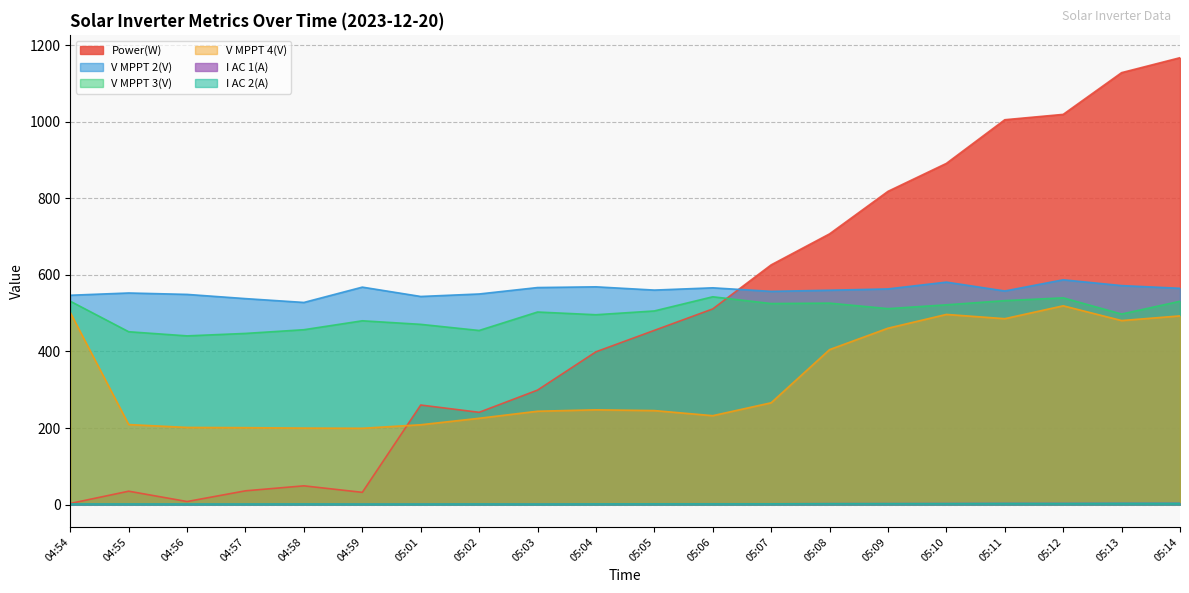

What is the label of the 4th point from the left?

04:57